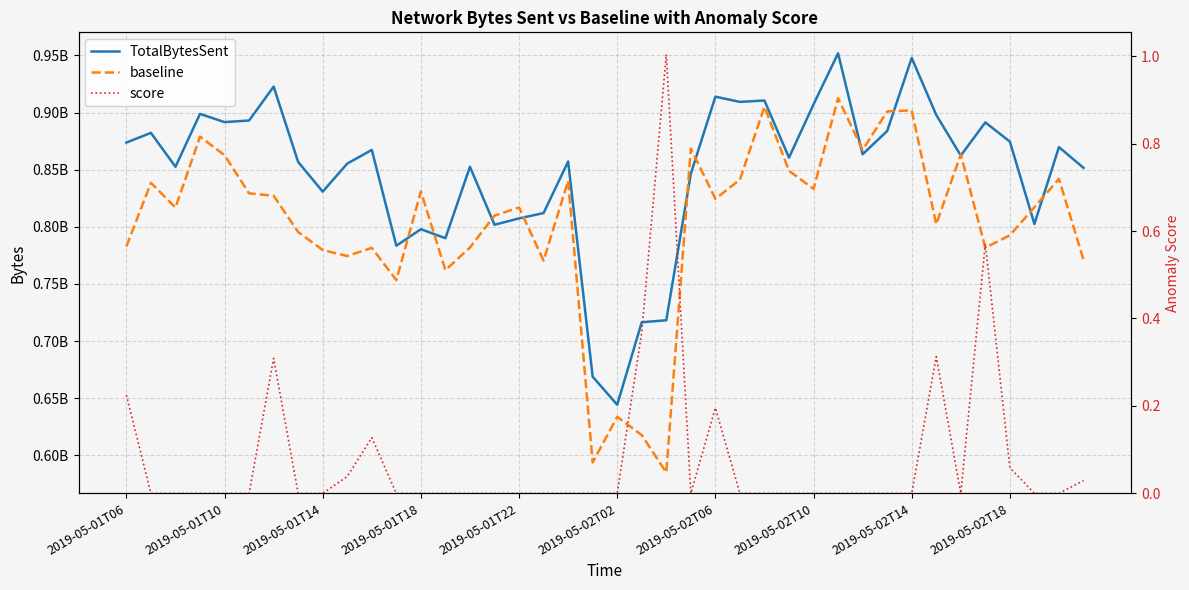

What are all the series names shown in the legend?

TotalBytesSent, baseline, score